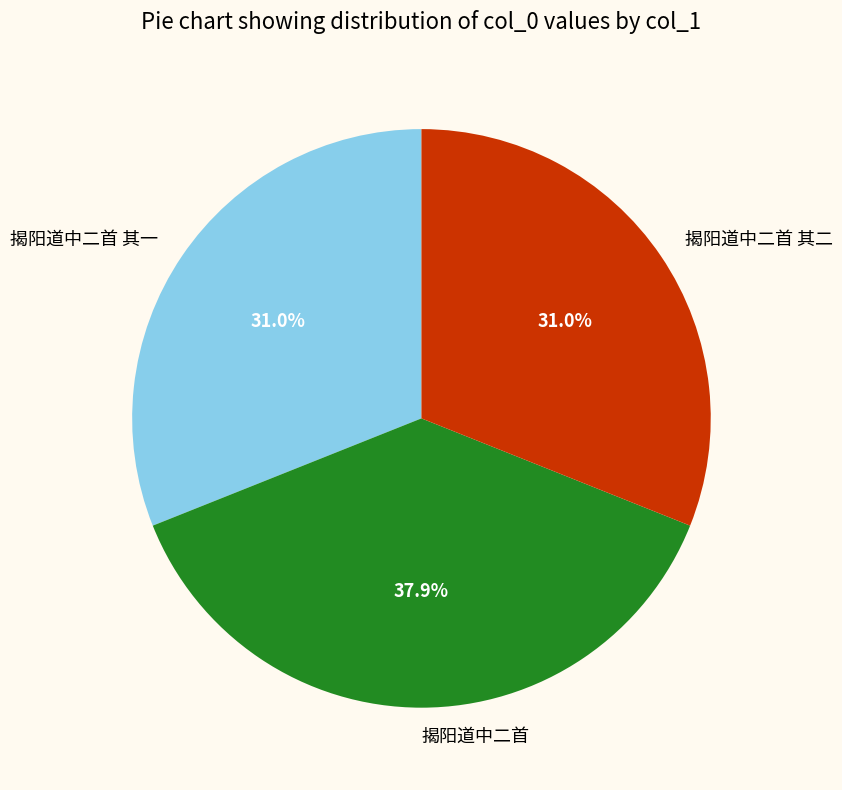

Is there a majority slice in this chart?

No